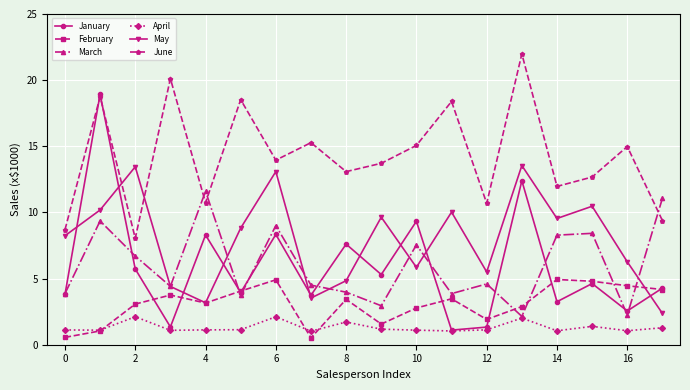

True or false: February has more than 0 interior local peaks.

True